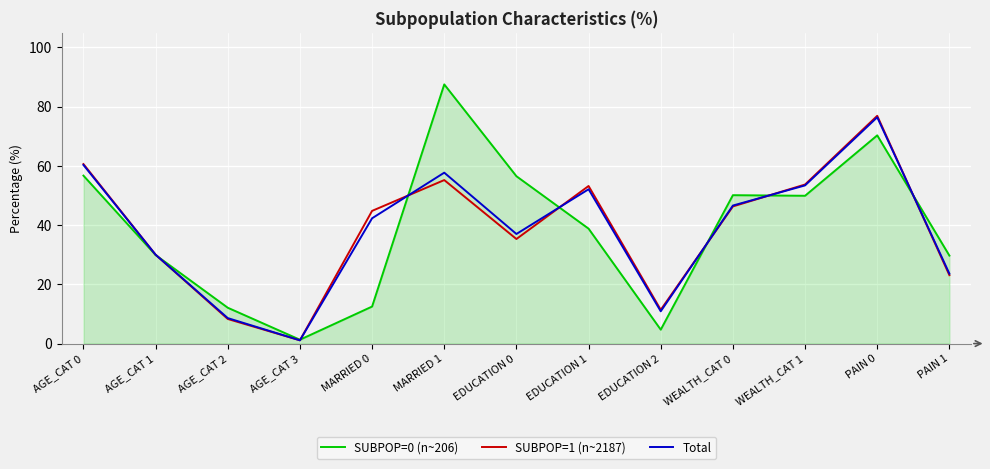

The value of SUBPOP=1 (n~2187) at AGE_CAT 1 is 53.2. True or false?

False